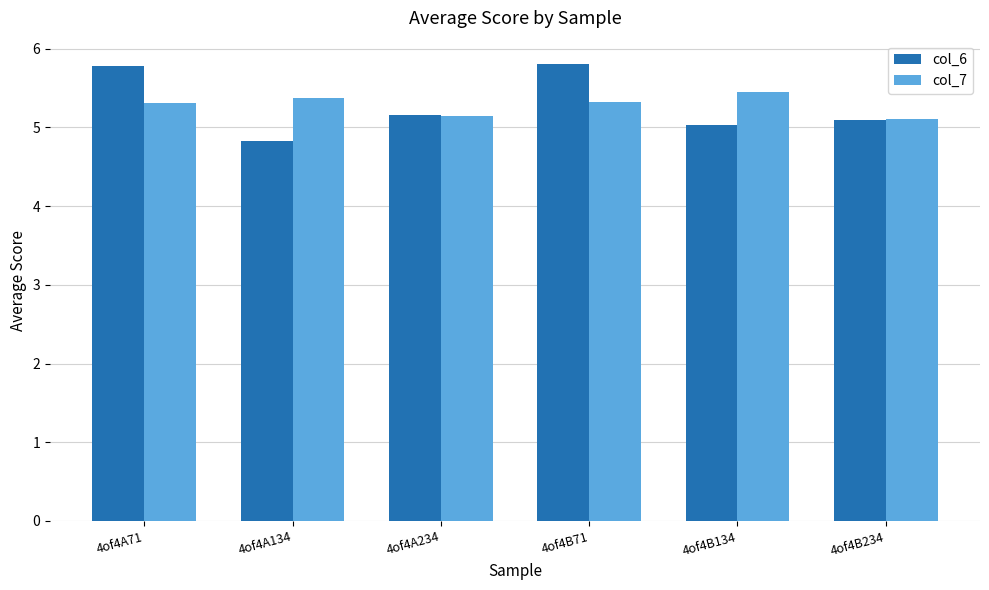

What is the total value across all series at 4of4A134?

10.2